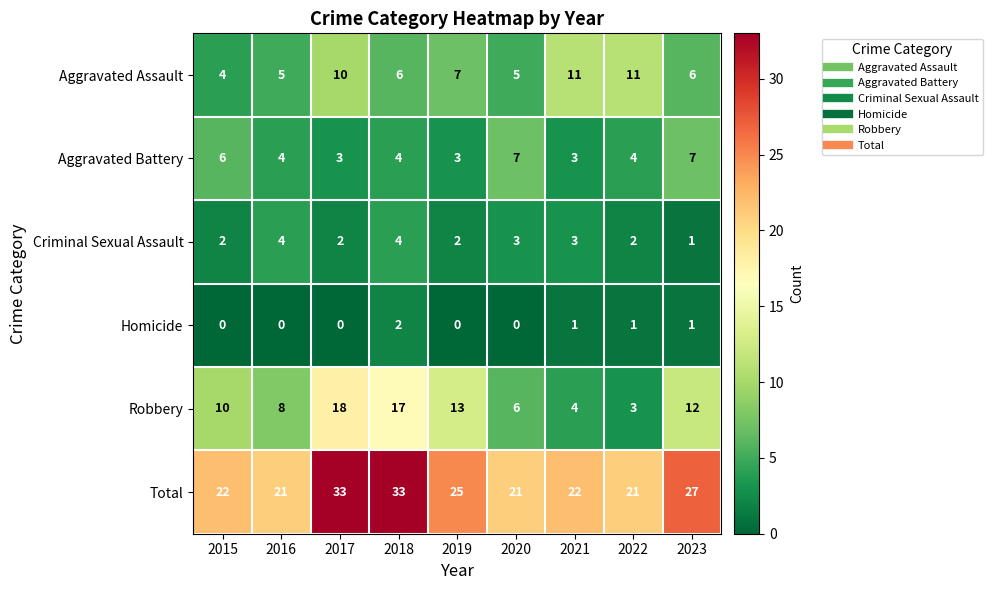

What is the approximate value of Aggravated Battery at 2017?

3